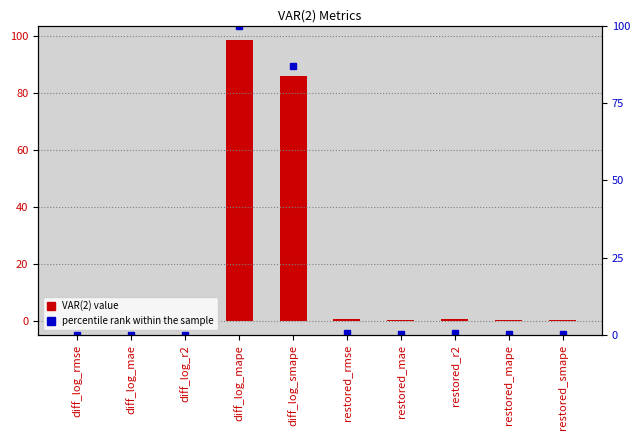

What is the approximate value of percentile rank within the sample at restored_r2?

0.7